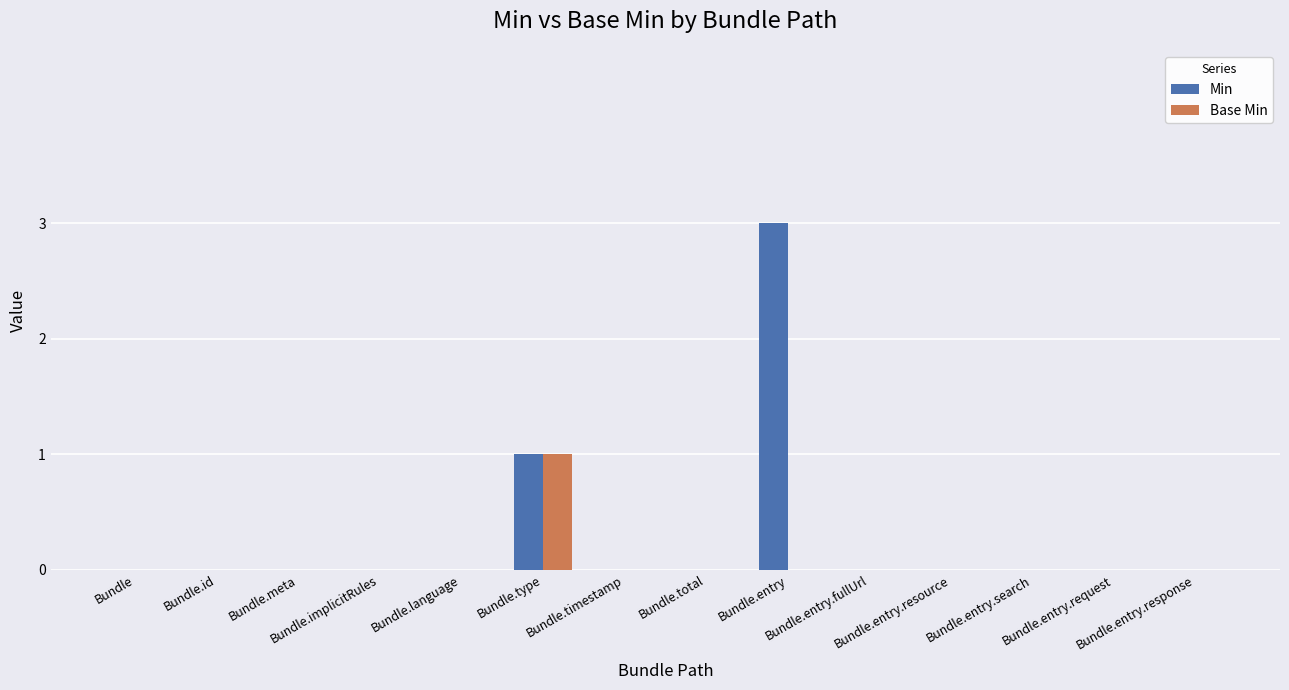

Is it true that Base Min equals 0 at Bundle.entry.resource?

True